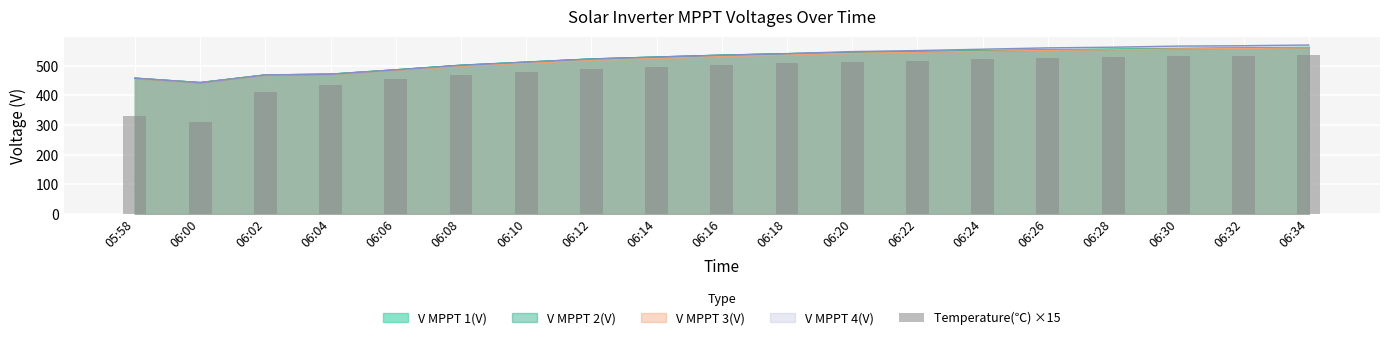

Between 06:26 and 06:30, which is larger?

06:30